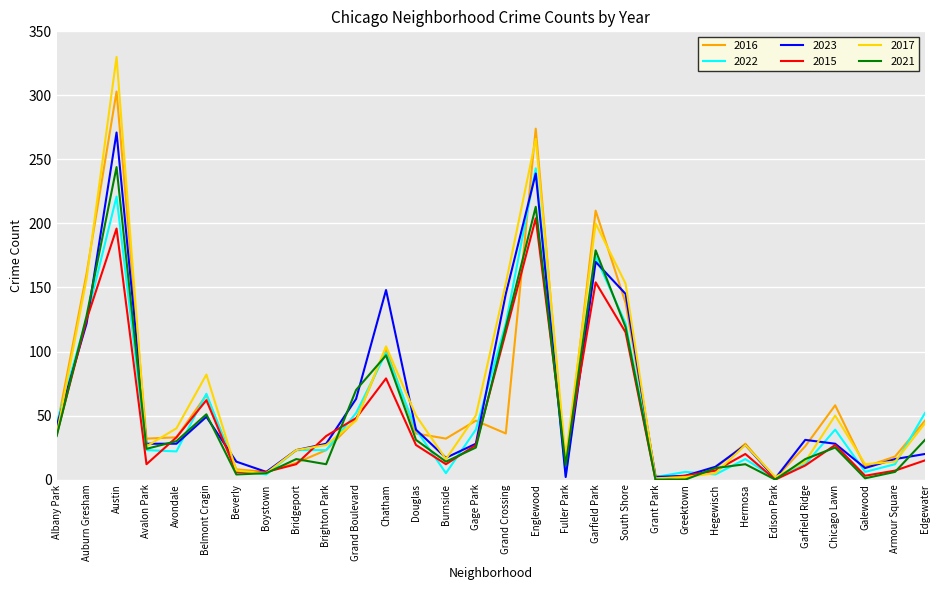

What are all the series names shown in the legend?

2016, 2022, 2023, 2015, 2017, 2021